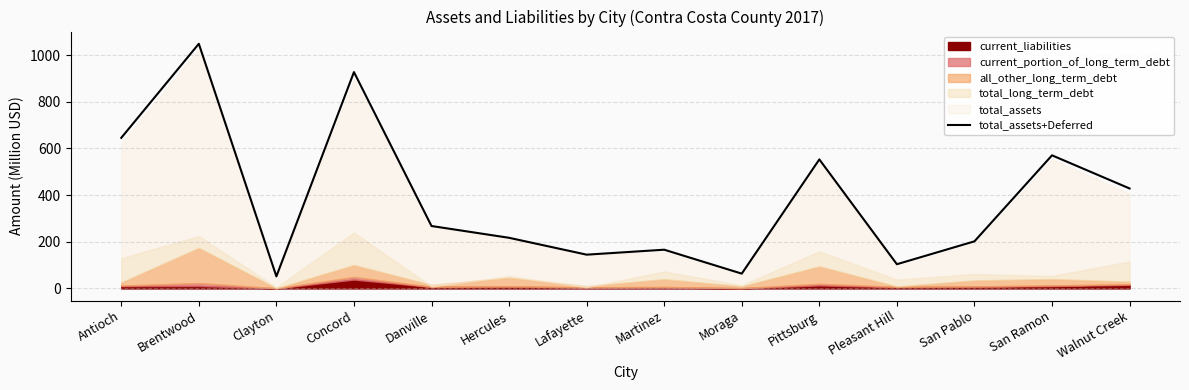

At which category does the chart reach its minimum across all series?

Clayton